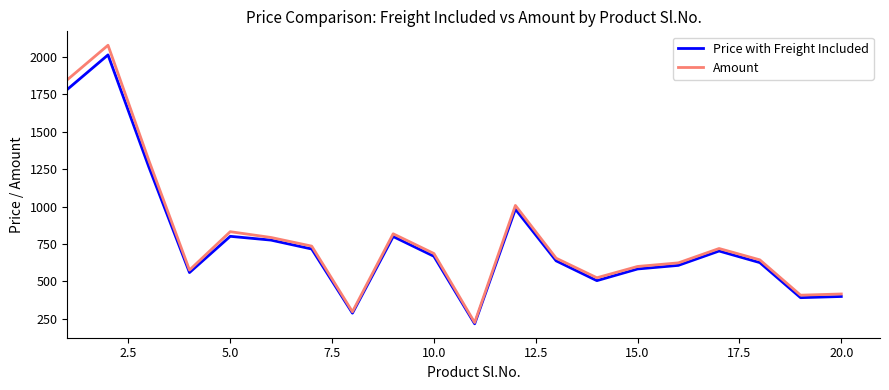

What is the smallest value displayed?

216.6